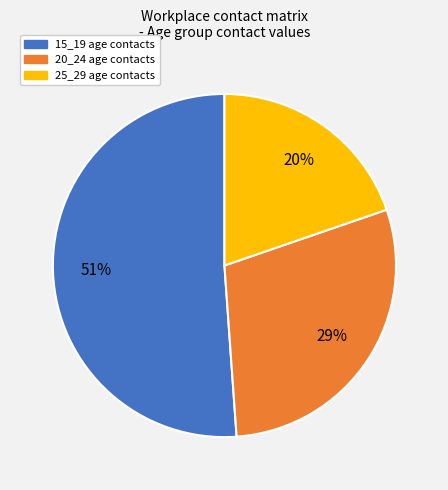

Rank the categories by value from highest to lowest.

15_19, 20_24, 25_29